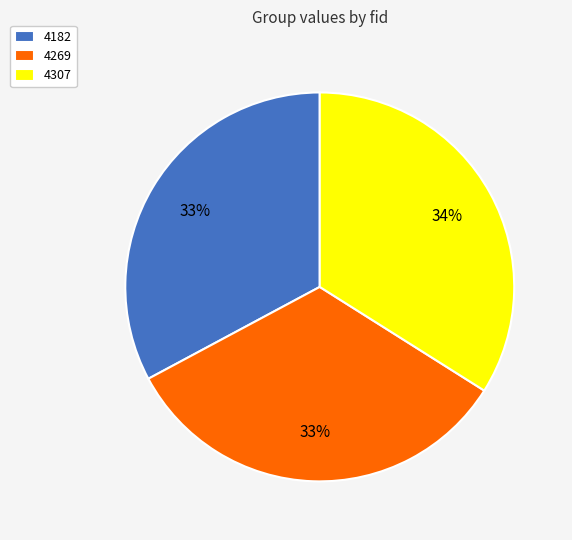

Which category has the biggest portion of the pie?

4307